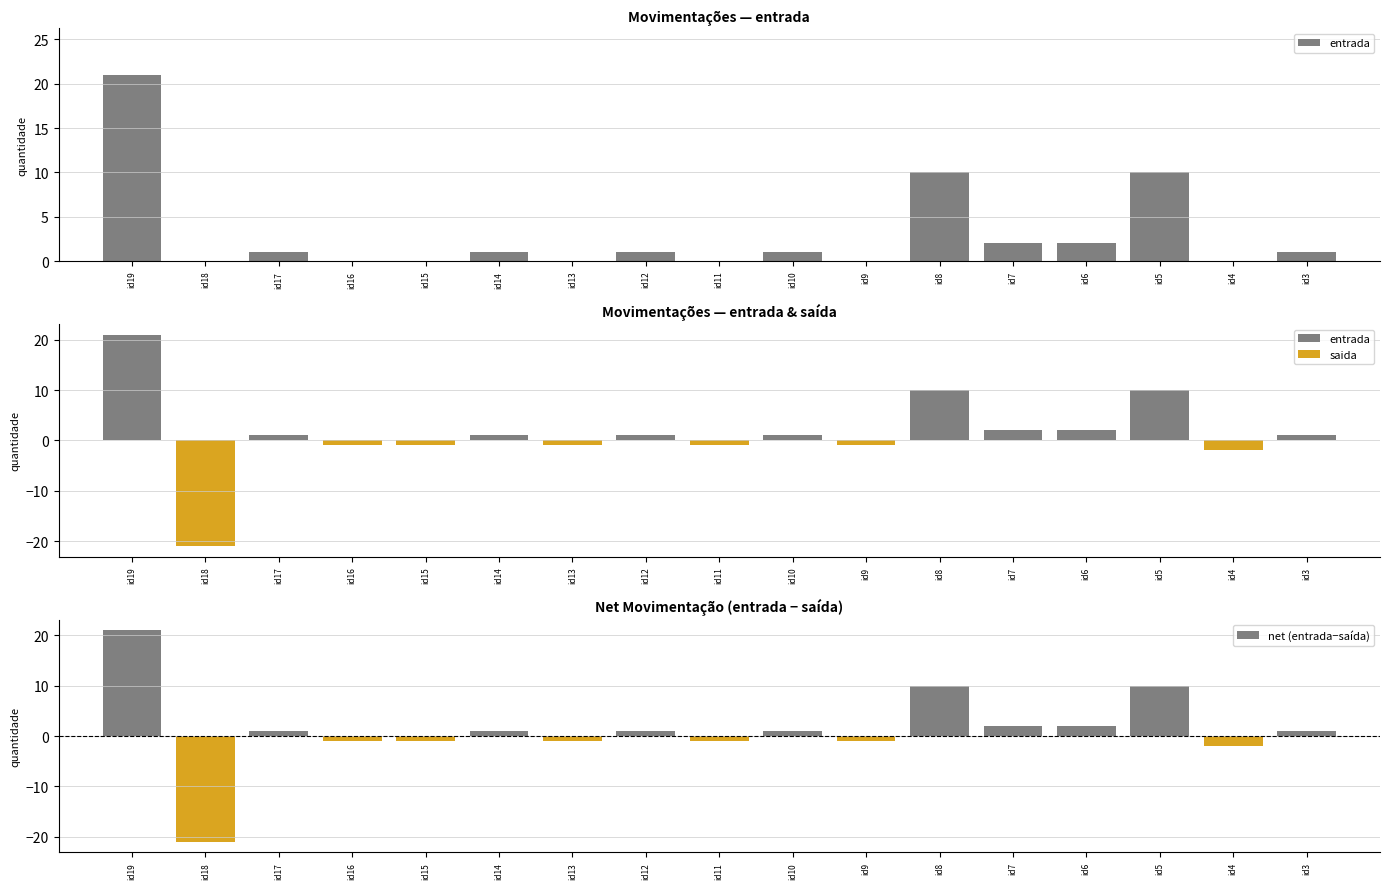

How many values in the net (entrada−saída) series exceed 1?

5